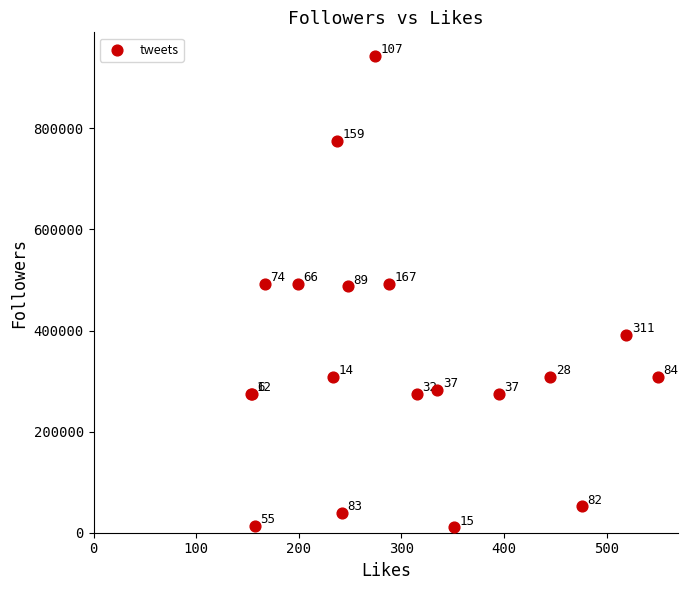

What Y value in the scatter plot is closest to 476914?

487409